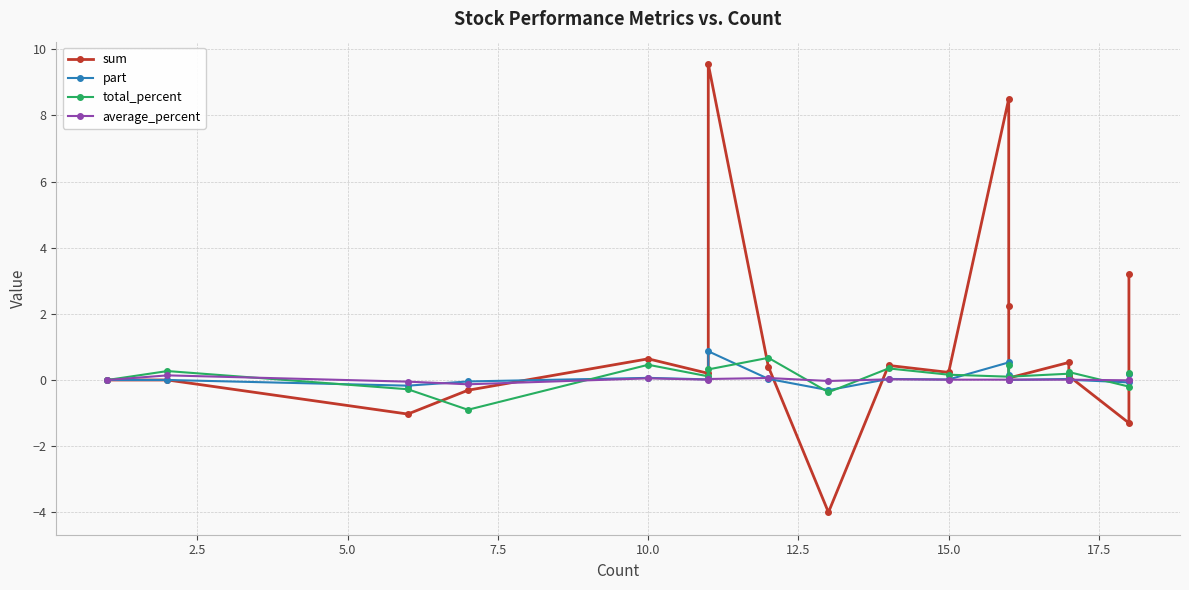

Which series has the largest range (max minus min)?

sum